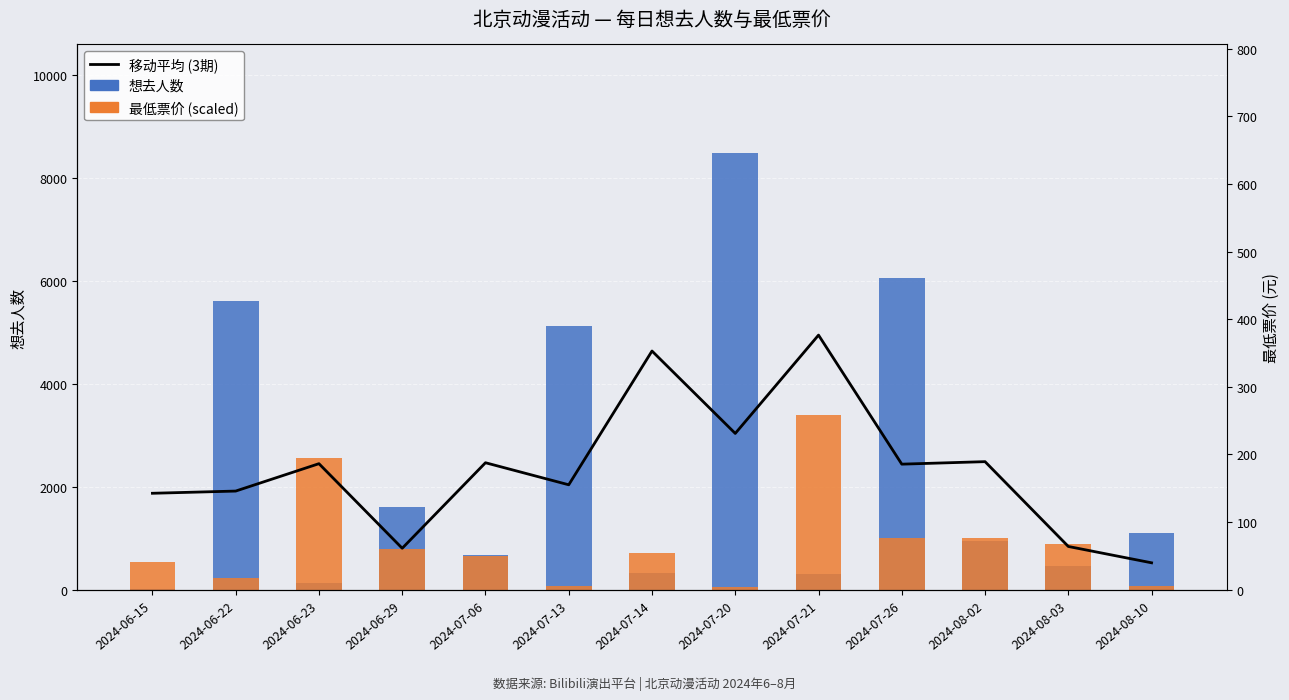

Which series has the widest spread of values?

想去人数